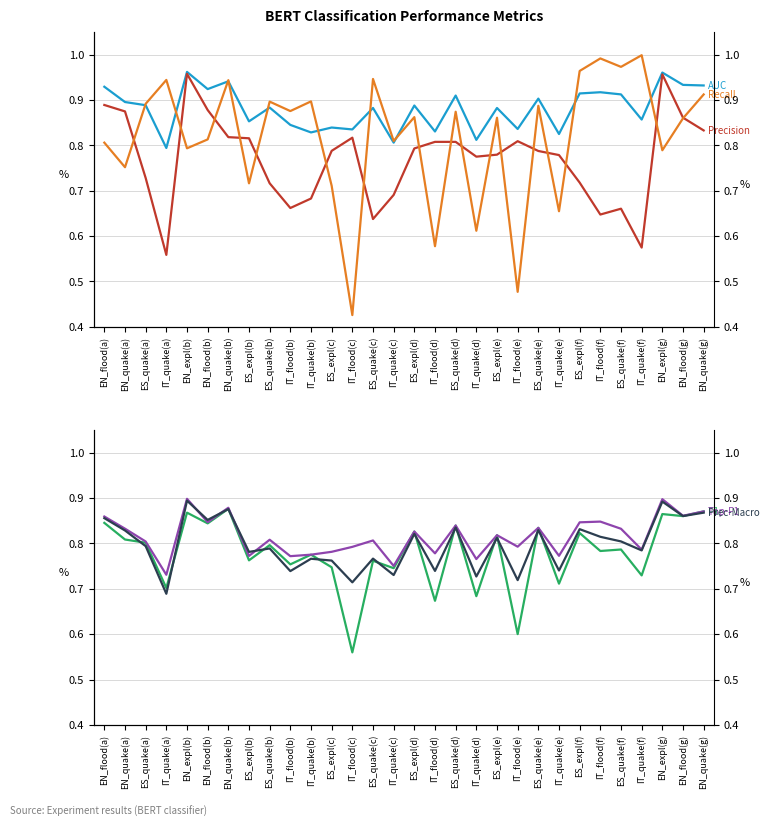

What is the label of the 6th point from the left?

EN_flood(b)